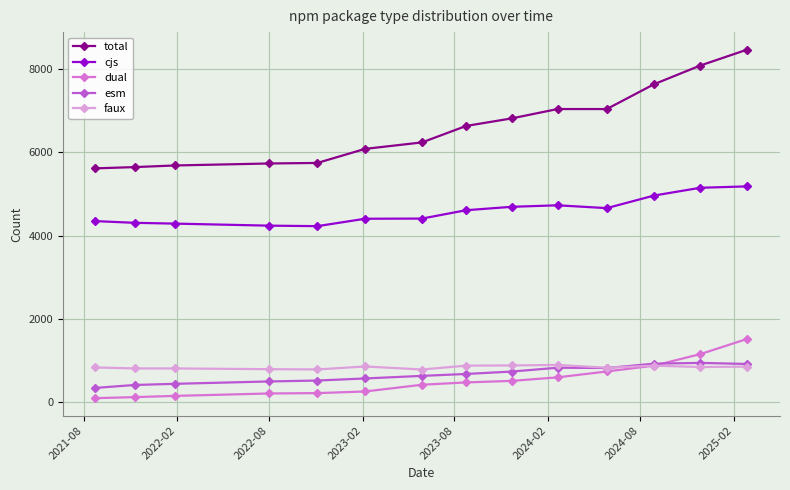

Which series has the largest total across all categories?

total